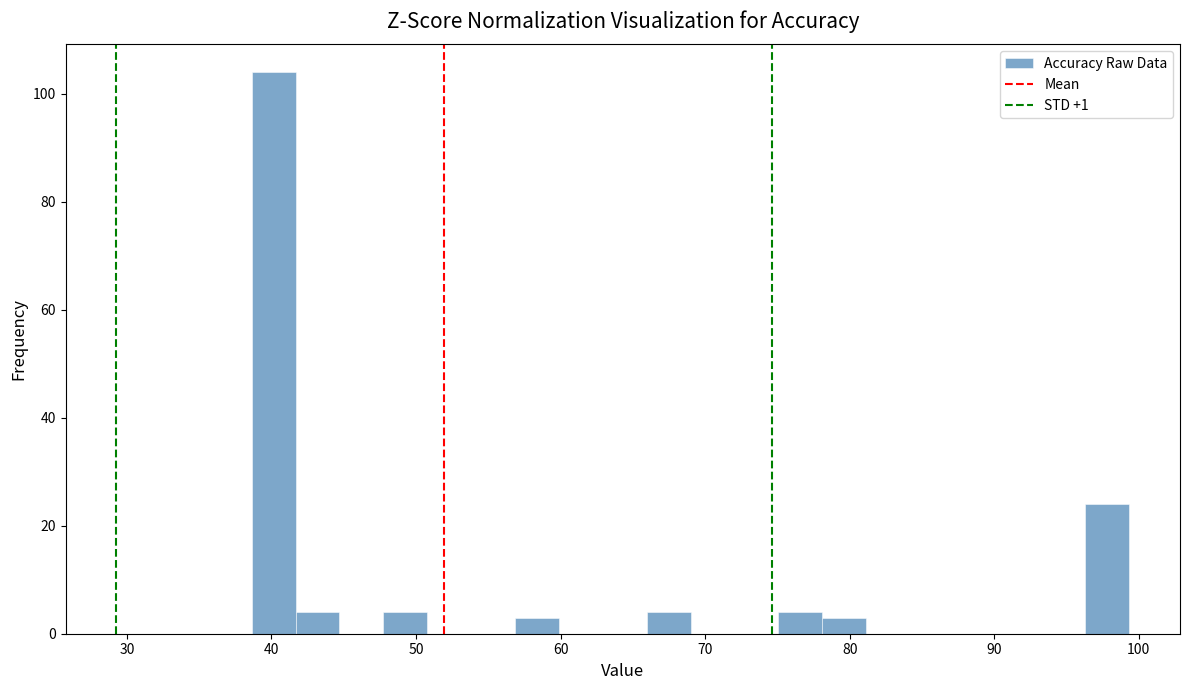

Read against the x-axis, roughly where is the centre of the tallest bar?

40